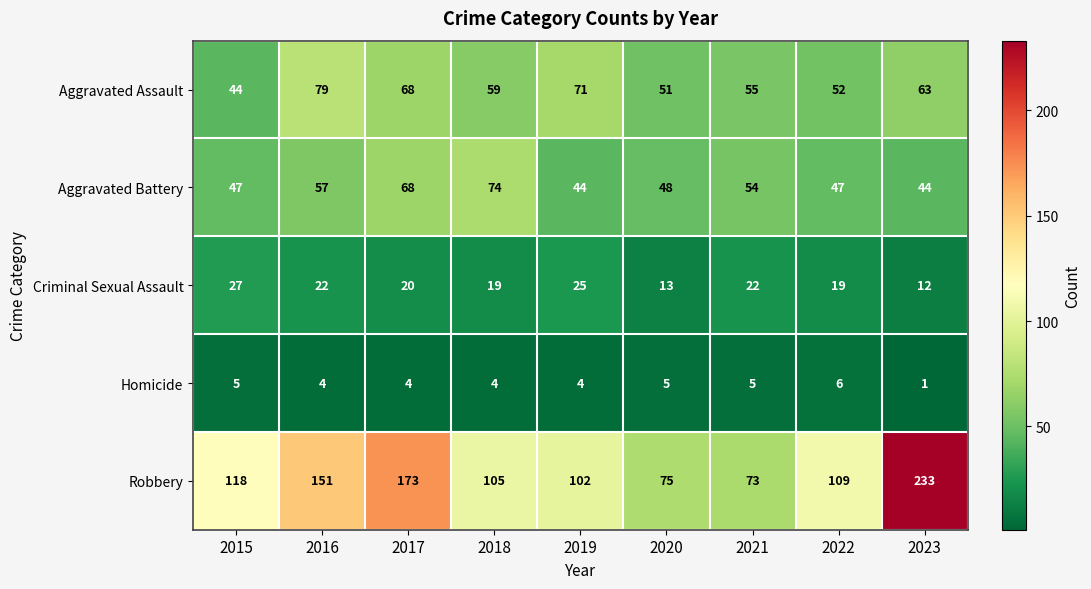

What is the average value of the Homicide series?

4